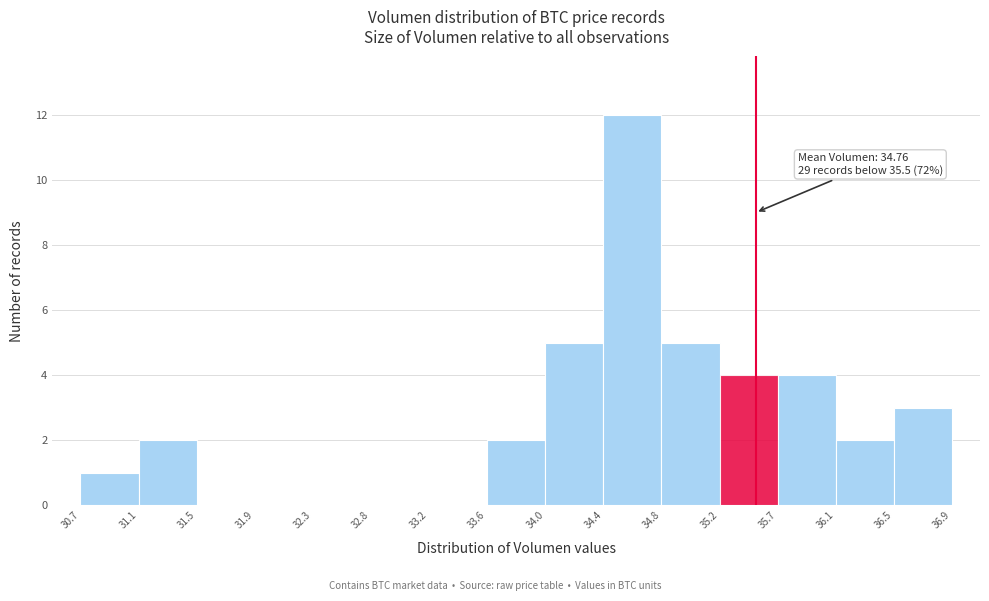

Which range on the x-axis has the tallest bar?

34.4 to 34.8